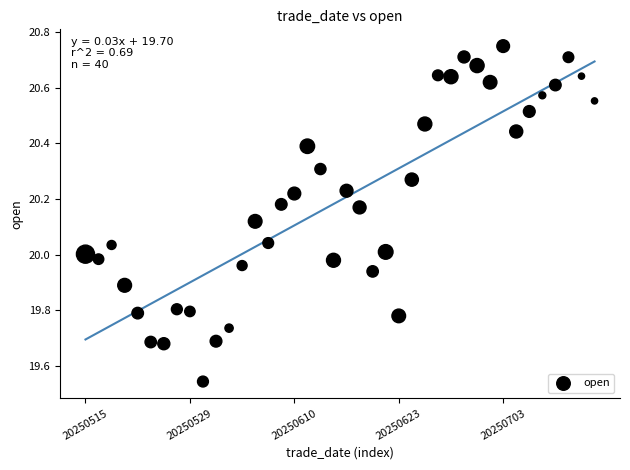

What is the range of Y values (max minus min)?

1.2